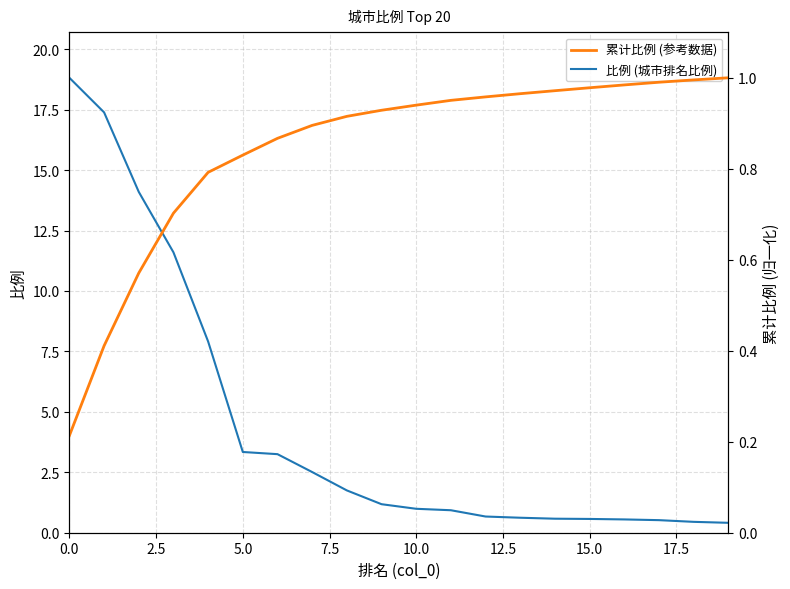

After their last crossing, which series has the higher values: 累计比例 (参考数据) or 比例 (城市排名比例)?

累计比例 (参考数据)